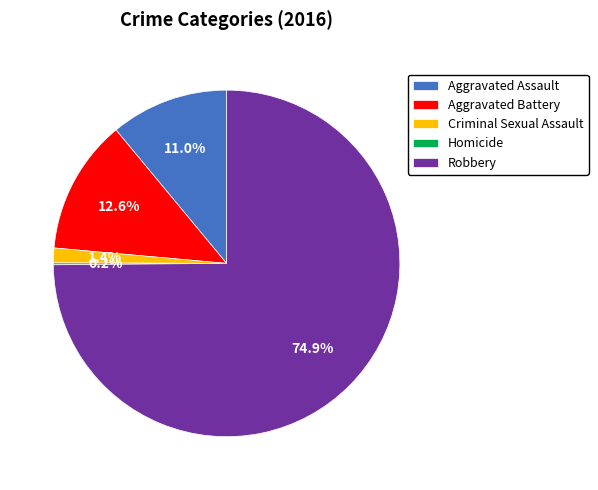

Which has a higher value, Robbery or Homicide?

Robbery